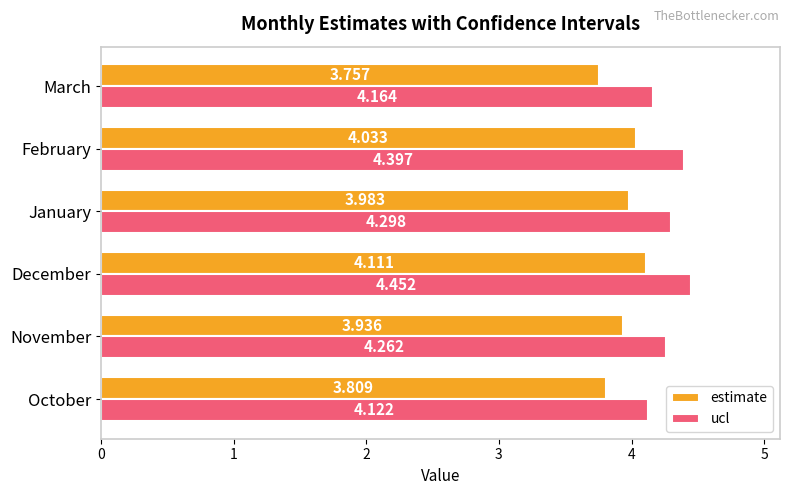

At how many categories does at least one series exceed 4?

6